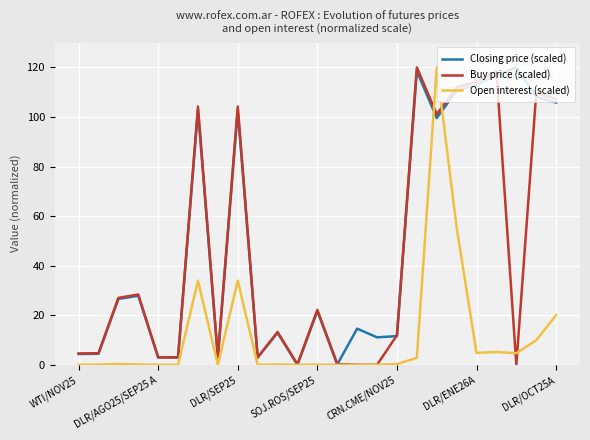

What is the average value of the Open interest (scaled) series?

11.7